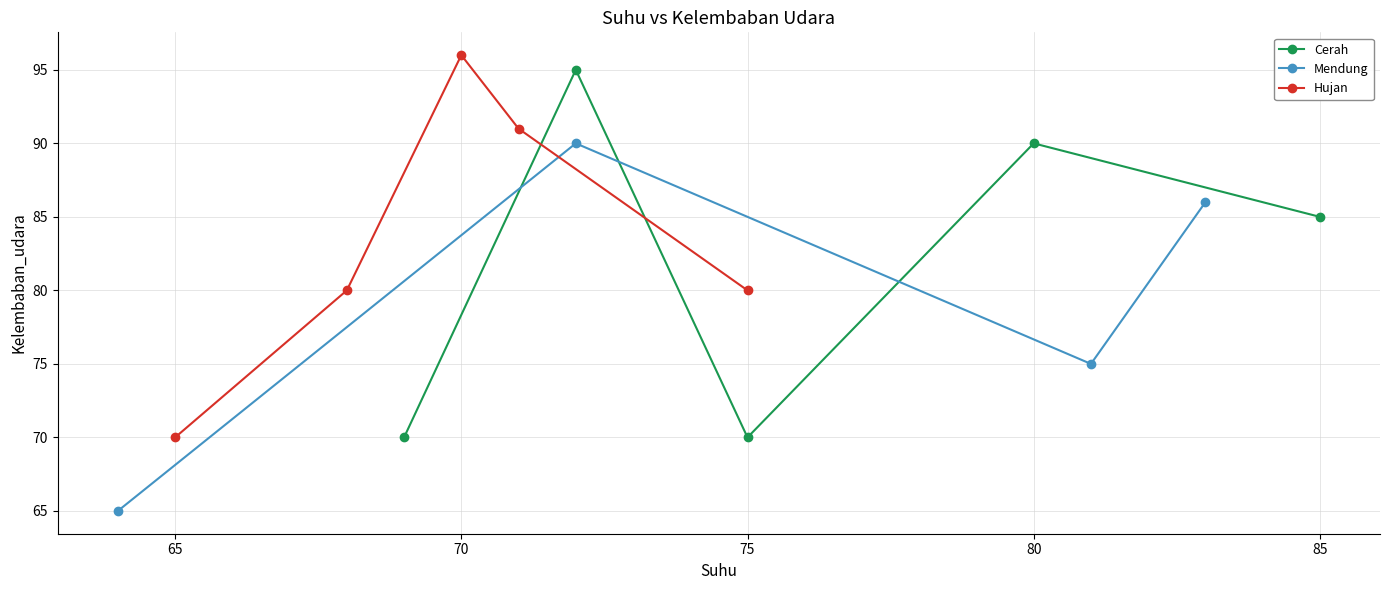

The chart shows a value of 19 at 69. True or false?

False